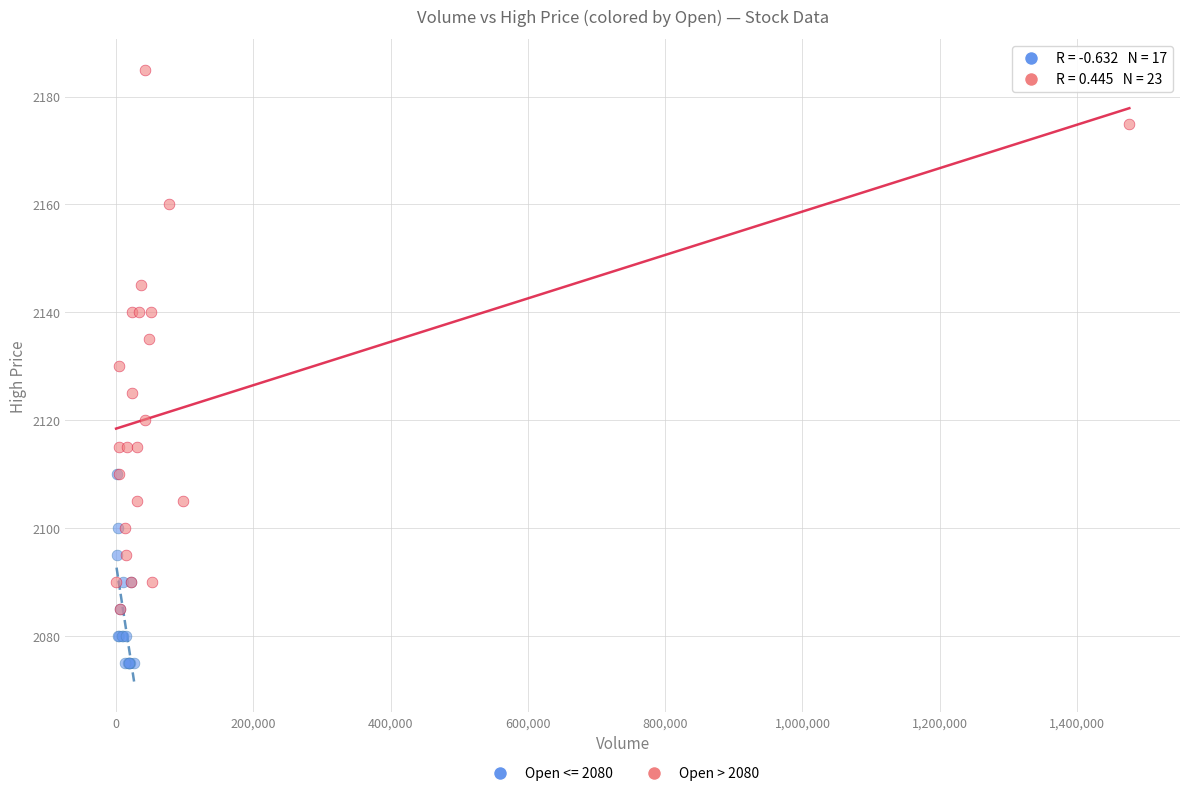

Which series contains the lowest Y value?

Open <= 2080